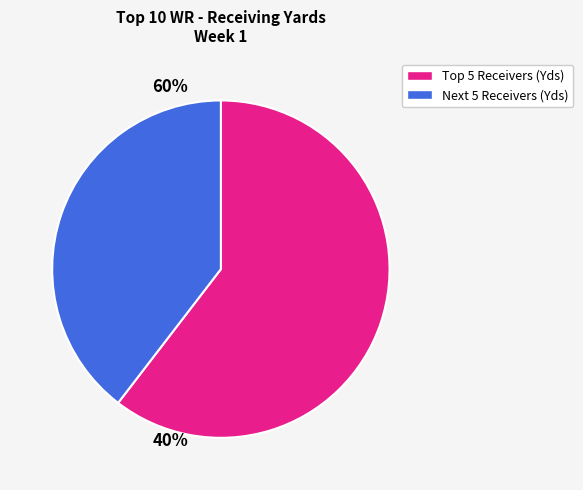

Is it true that Next 5 Receivers (Yds) is 40% of the pie?

True